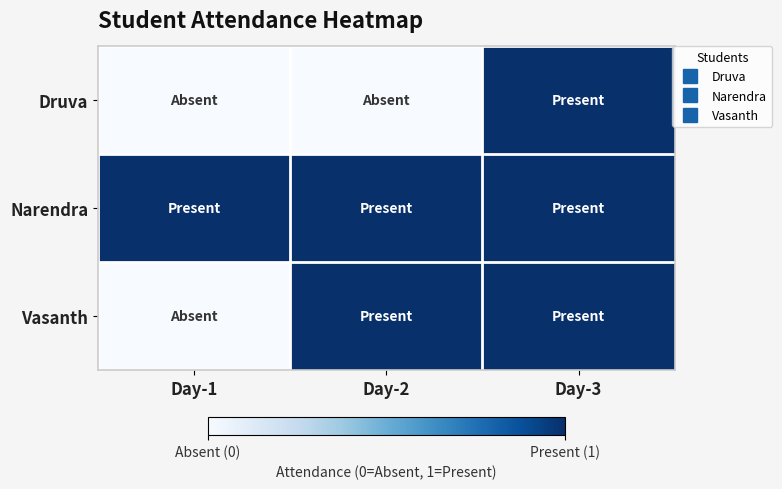

Reading right to left, what are all the values shown in this chart?

Druva: Day-3=1	Day-2=0	Day-1=0
Narendra: Day-3=1	Day-2=1	Day-1=1
Vasanth: Day-3=1	Day-2=1	Day-1=0